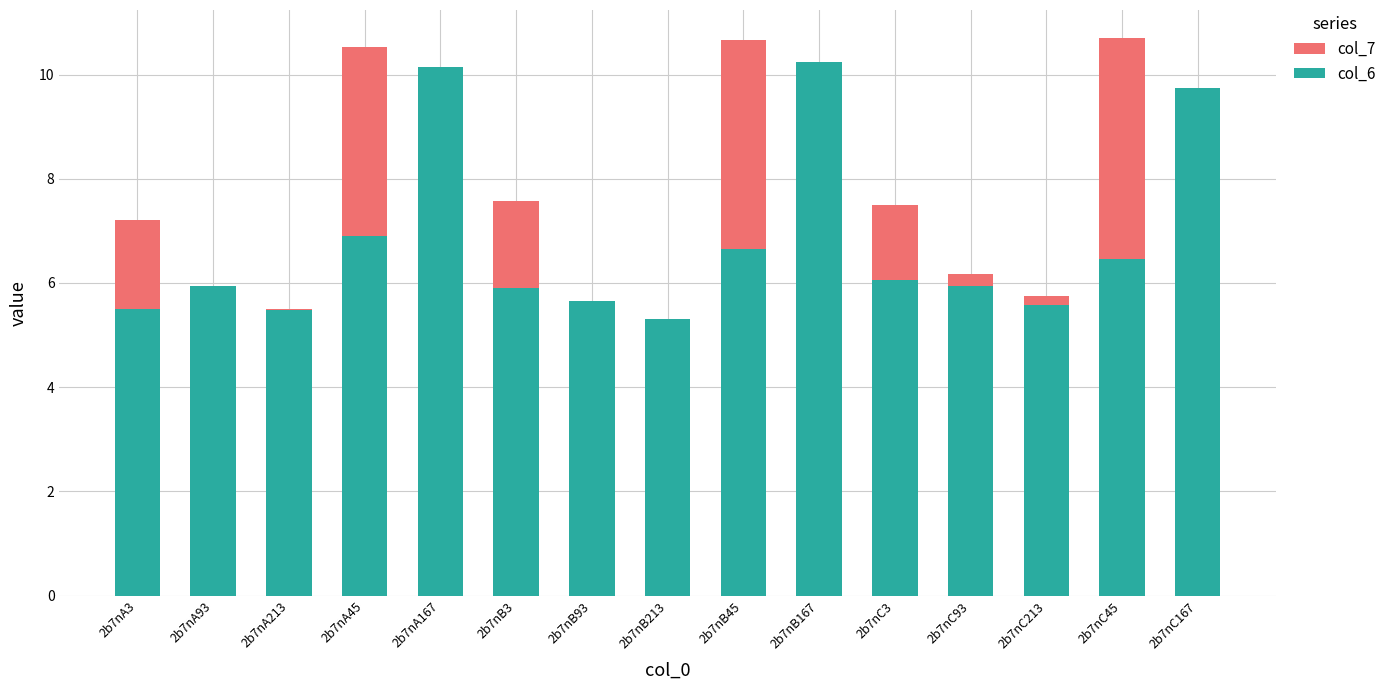

At 2b7nC167, list the series in order from smallest to largest.

col_7, col_6